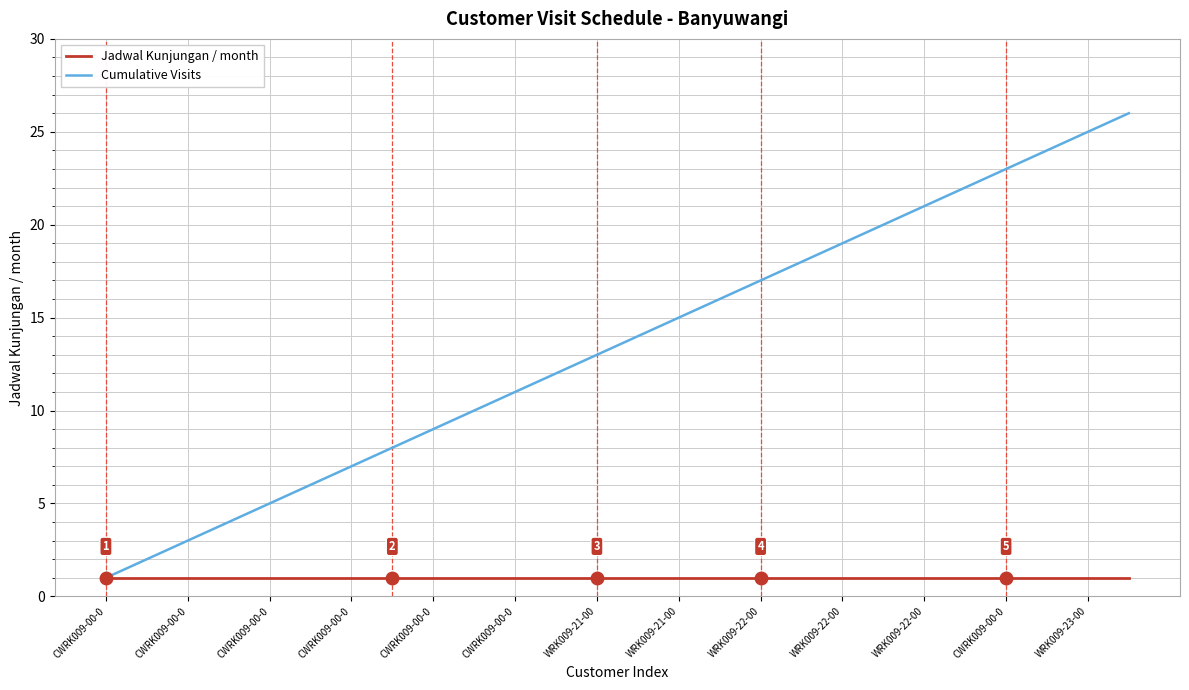

Which series has the largest range (max minus min)?

Cumulative Visits